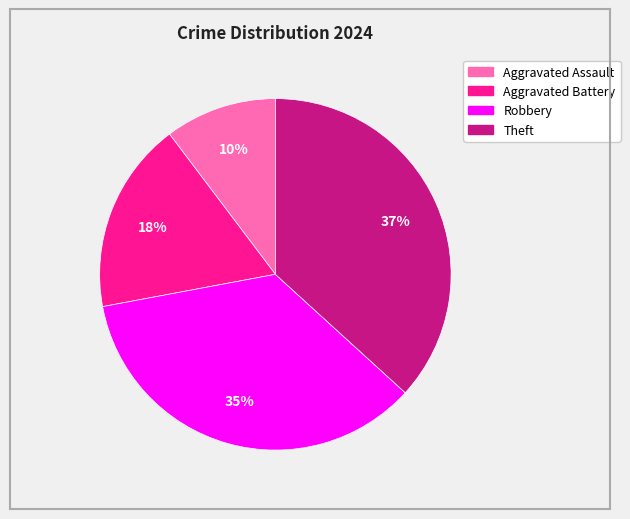

How many segments does this pie chart have?

4